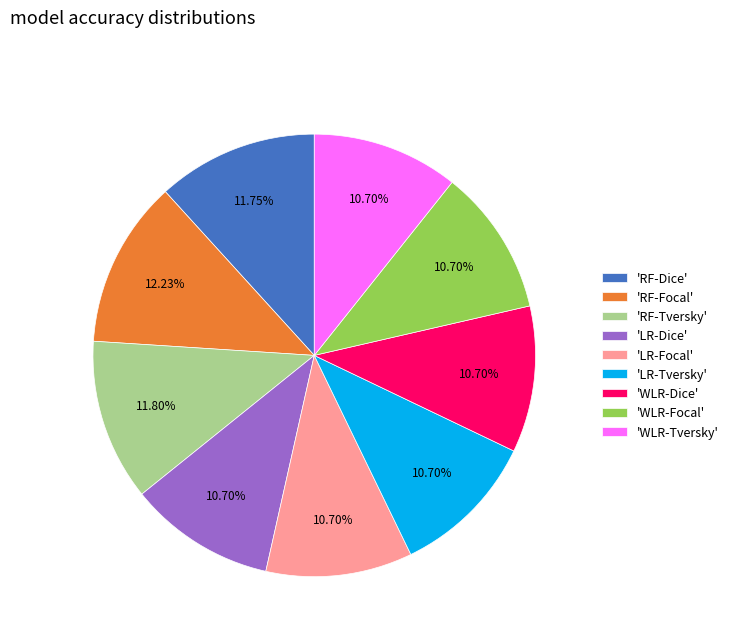

To the nearest percent, what is the difference between the largest and smallest slice percentages?

2%